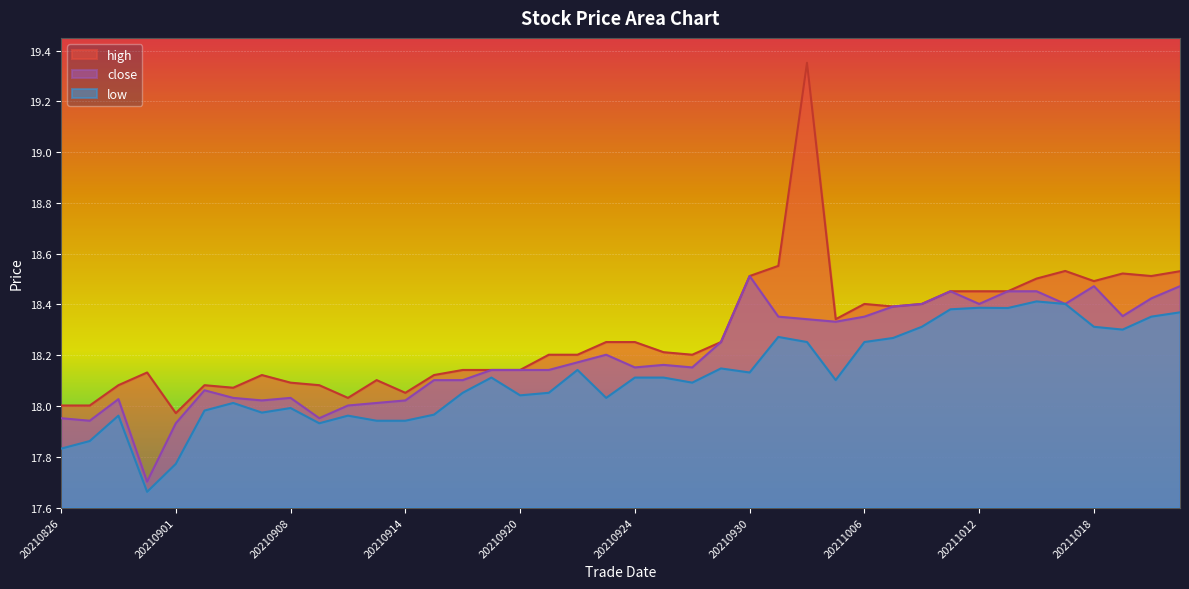

Where is the first local maximum for high?

20210831